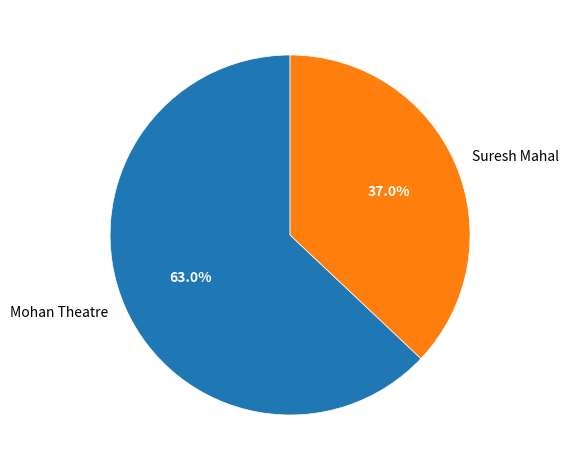

What is the largest slice in the pie chart?

Mohan Theatre